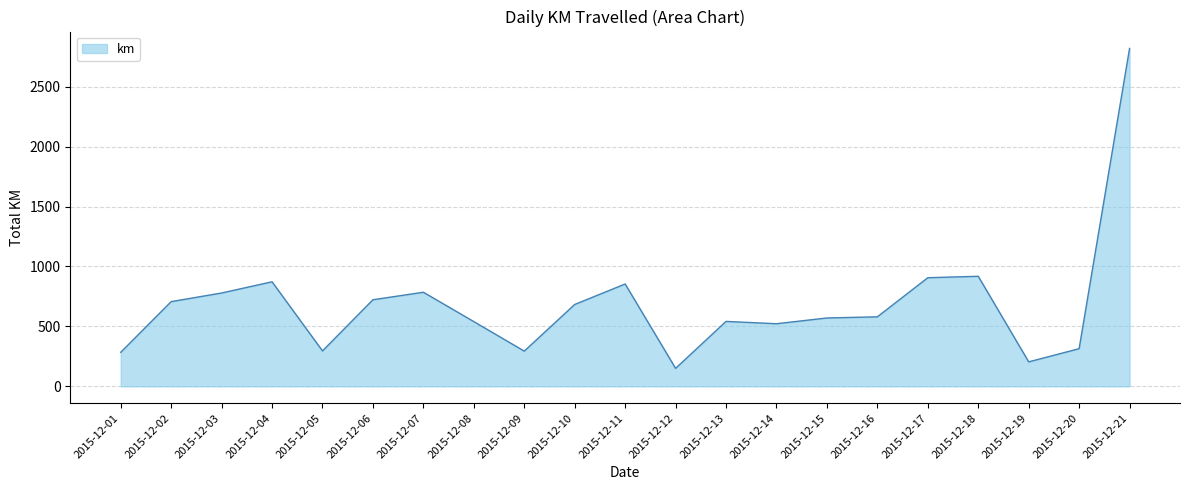

What is the sum of the values at 2015-12-16 and 2015-12-15?

1150.4